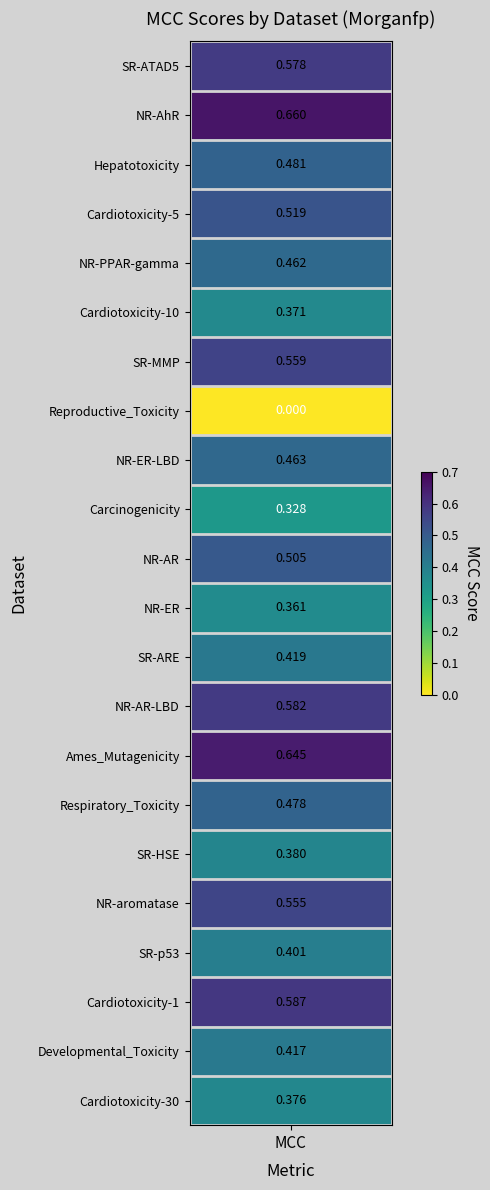

The chart shows a value of 0.4 at 16. True or false?

True